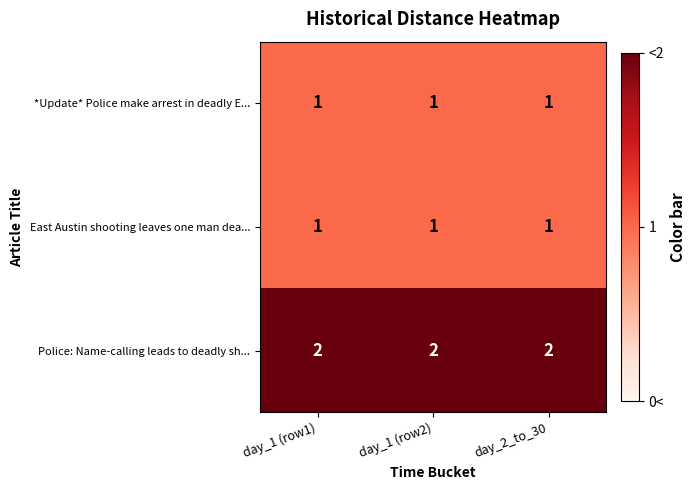

The *Update* Police make arrest in deadly E... series shows 0 at day_1 (row2). True or false?

False